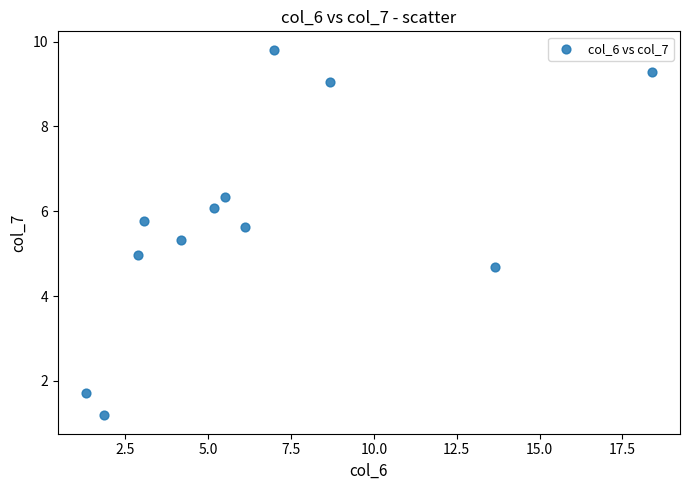

What is the range of X values (max minus min)?

17.1